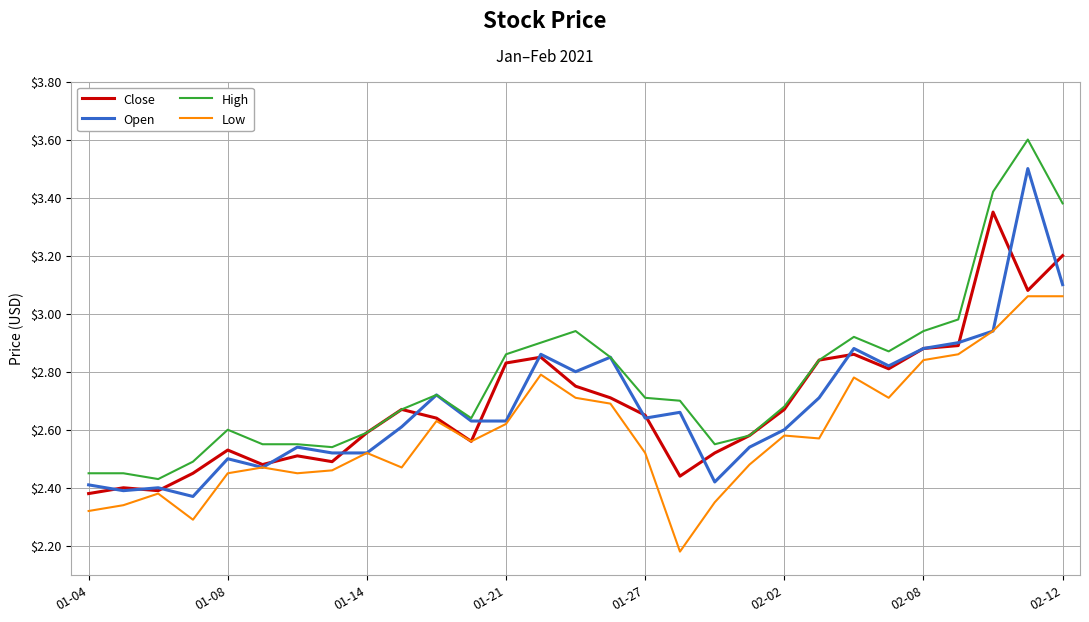

Which series has the largest total across all categories?

High